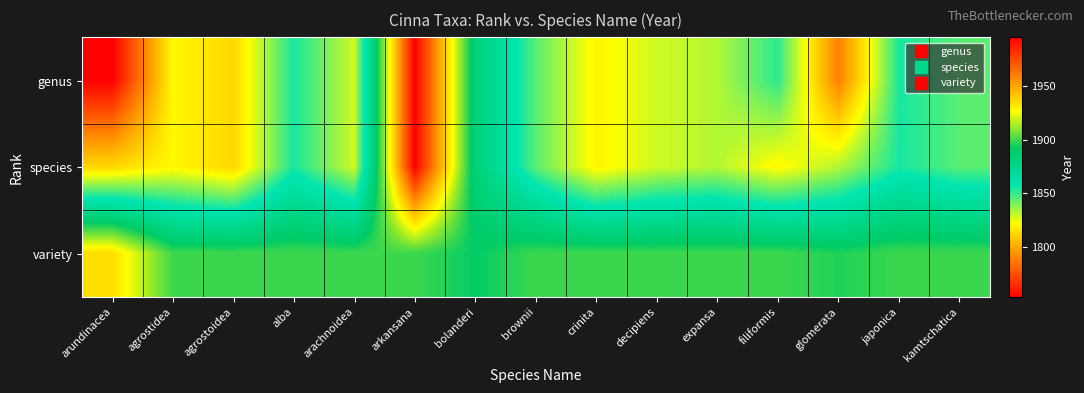

At bolanderi, list the series in order from largest to smallest.

variety, genus, species